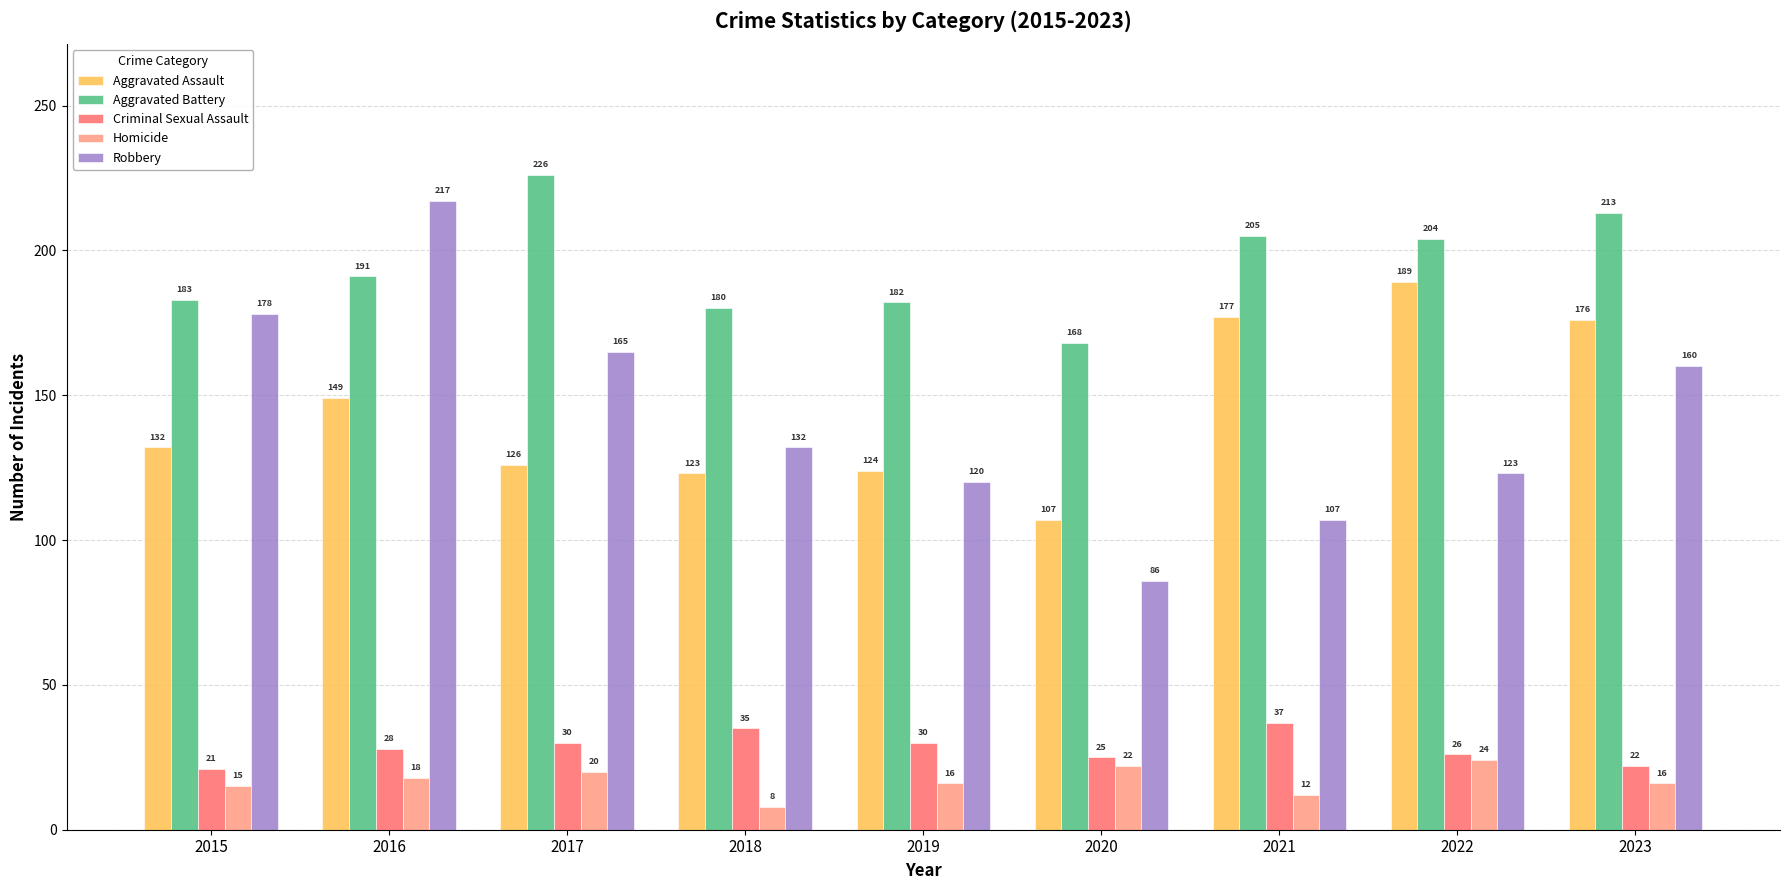

What is the value of the Criminal Sexual Assault bar at the 7th from the left?

37